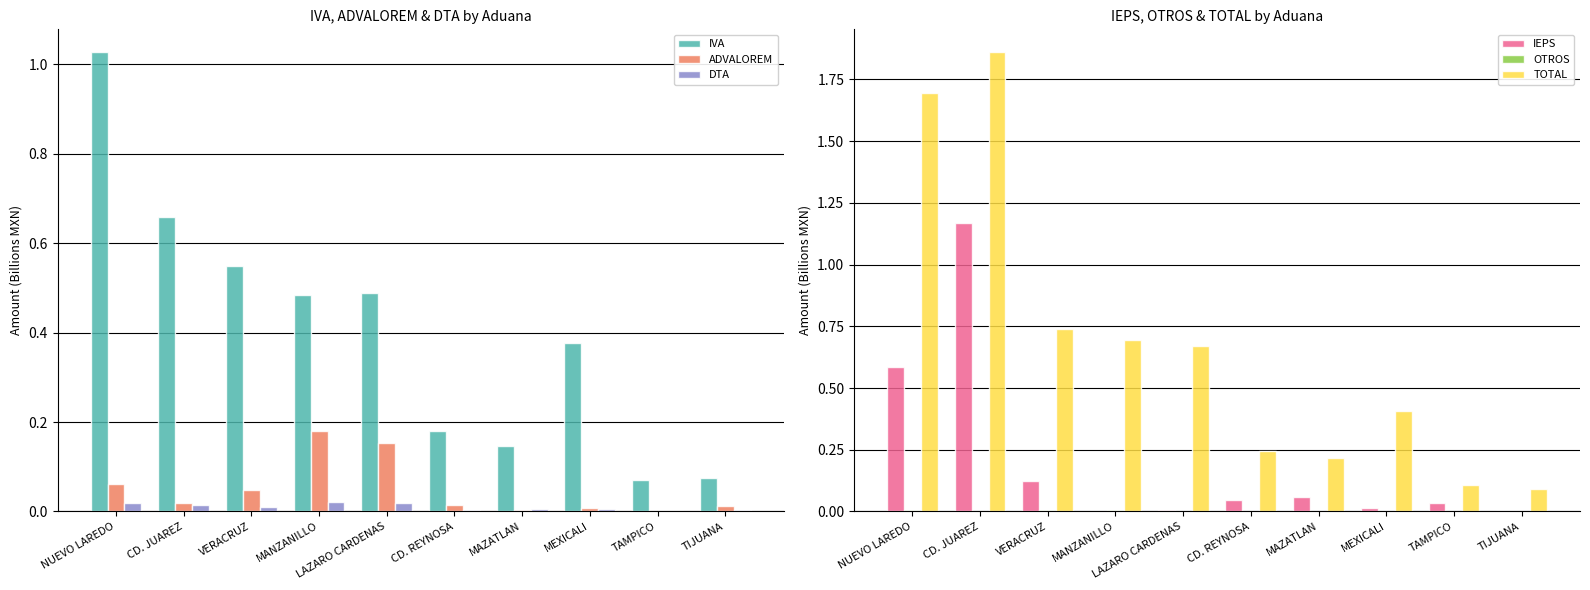

The value of OTROS at VERACRUZ is 0.0. True or false?

False